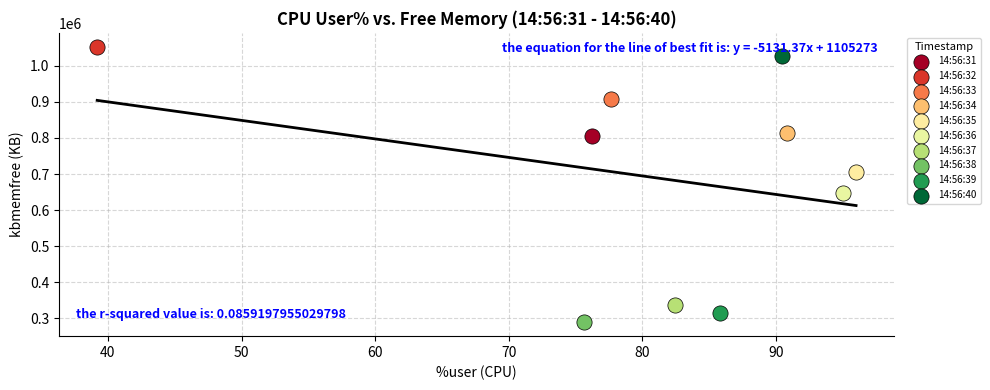

What are all the series names shown in the legend?

14:56:31, 14:56:32, 14:56:33, 14:56:34, 14:56:35, 14:56:36, 14:56:37, 14:56:38, 14:56:39, 14:56:40